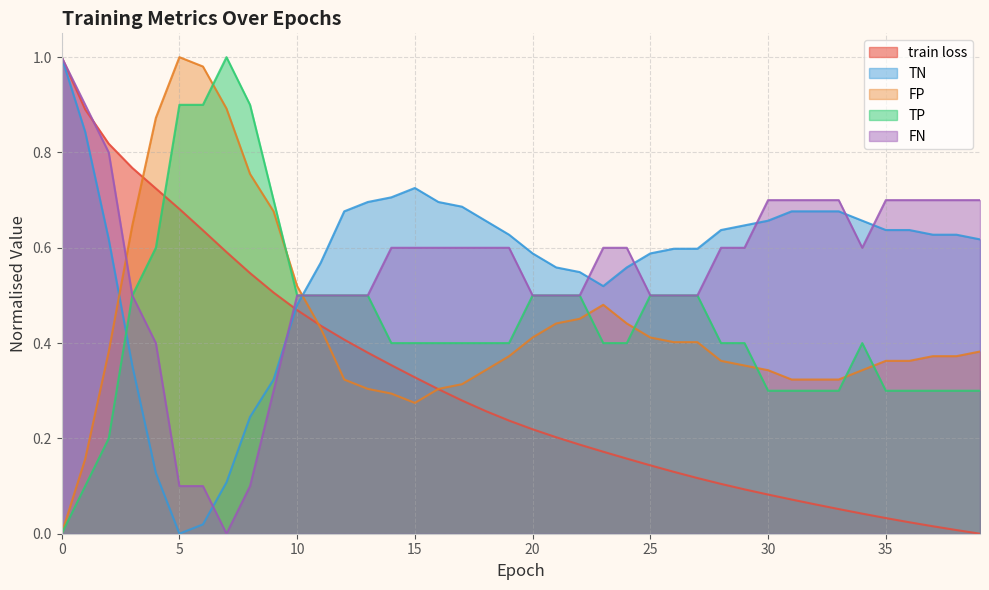

Which series ends up on top after the final intersection of TP and train loss?

TP